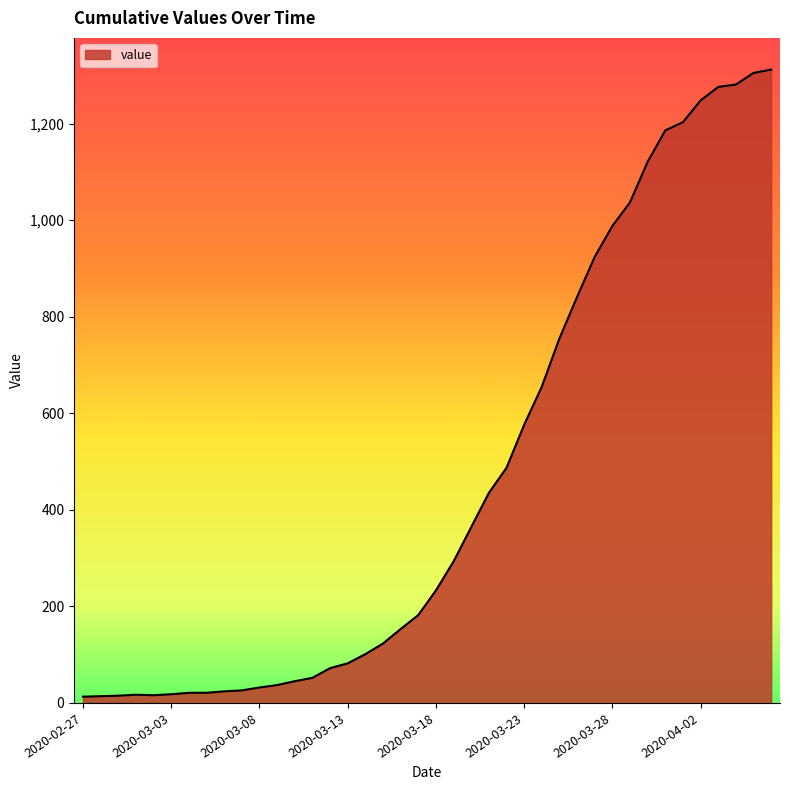

What is the difference between the maximum and minimum values?

1299